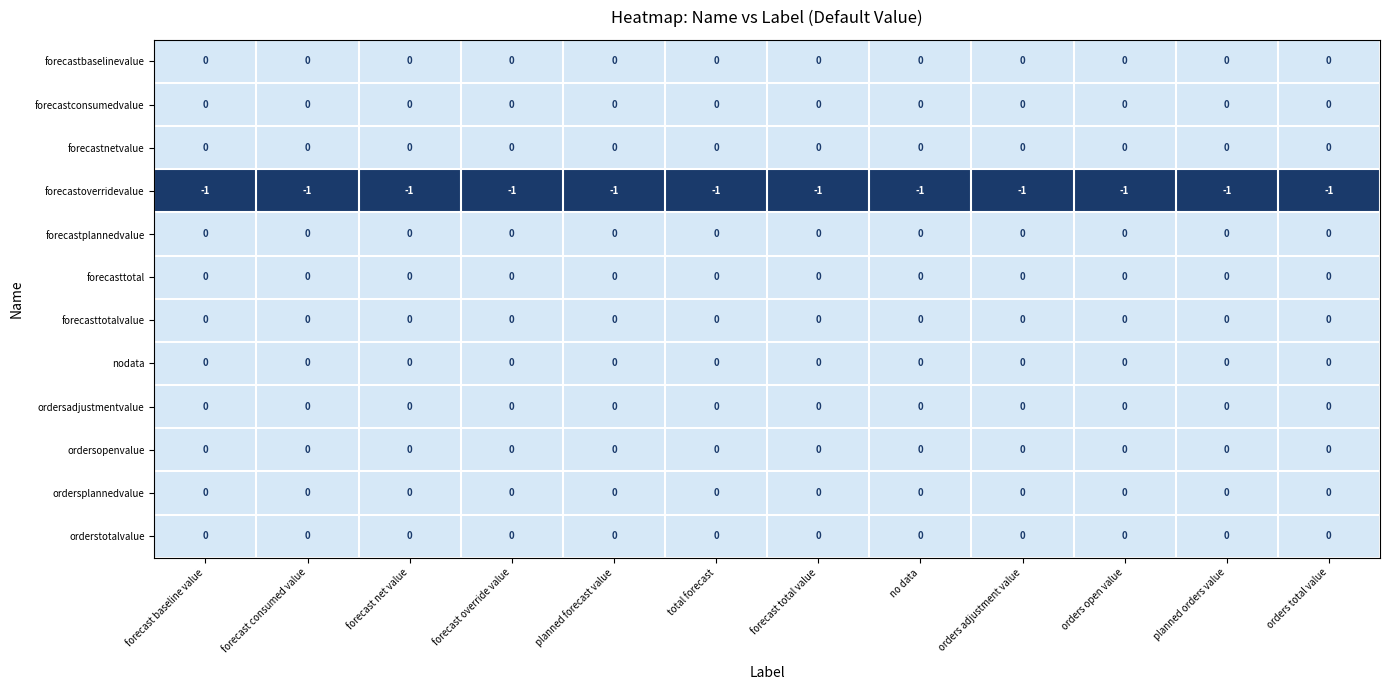

True or false: forecastnetvalue has a value of 0 at orders total value.

True